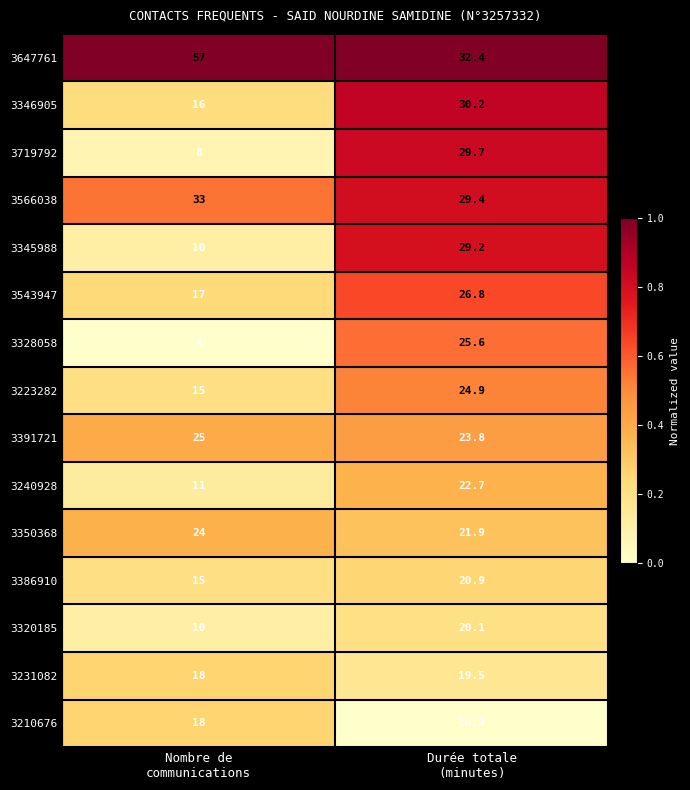

What is the highest value of the 3345988 series?

29.2